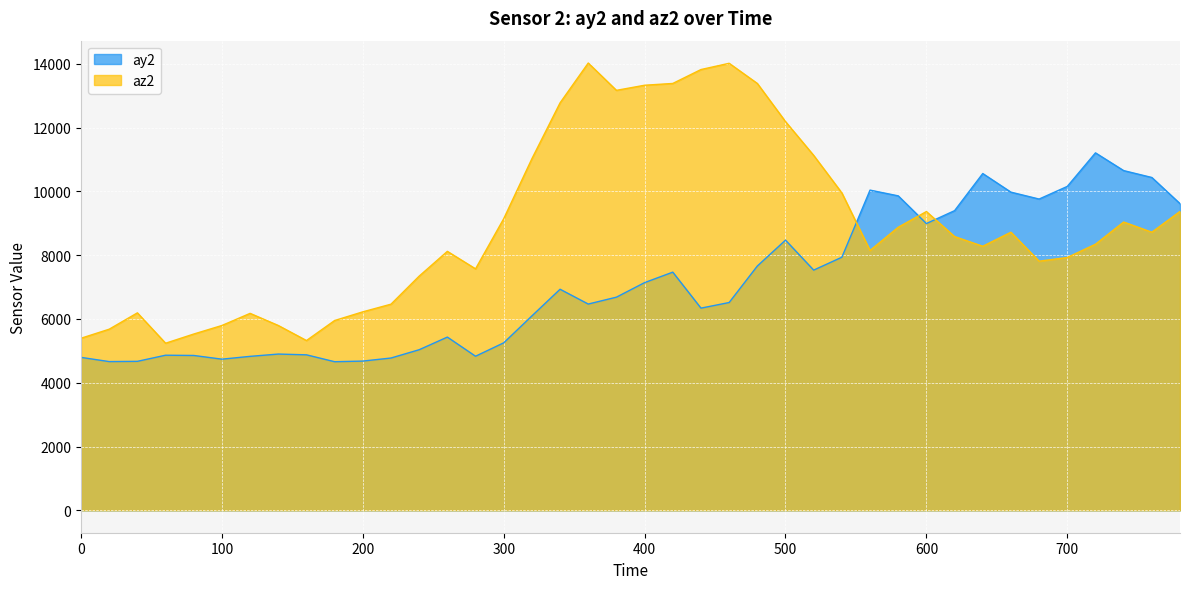

Where is the first local minimum for az2?

60